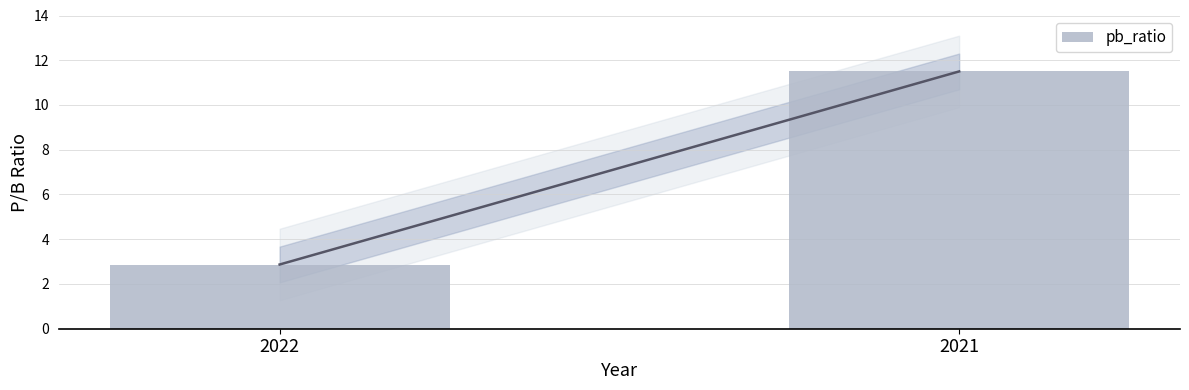

Reading left to right, list all the values displayed in this chart.

2.9	11.5